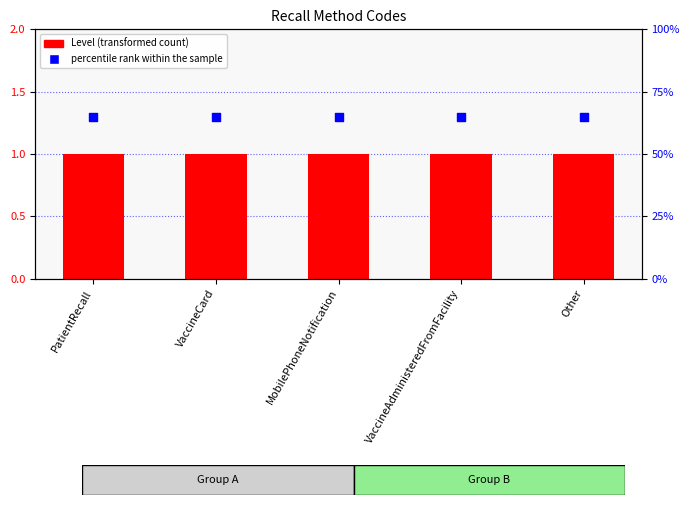

Is the value of percentile rank within the sample at VaccineAdministeredFromFacility greater than the value of Level at VaccineCard?

Yes